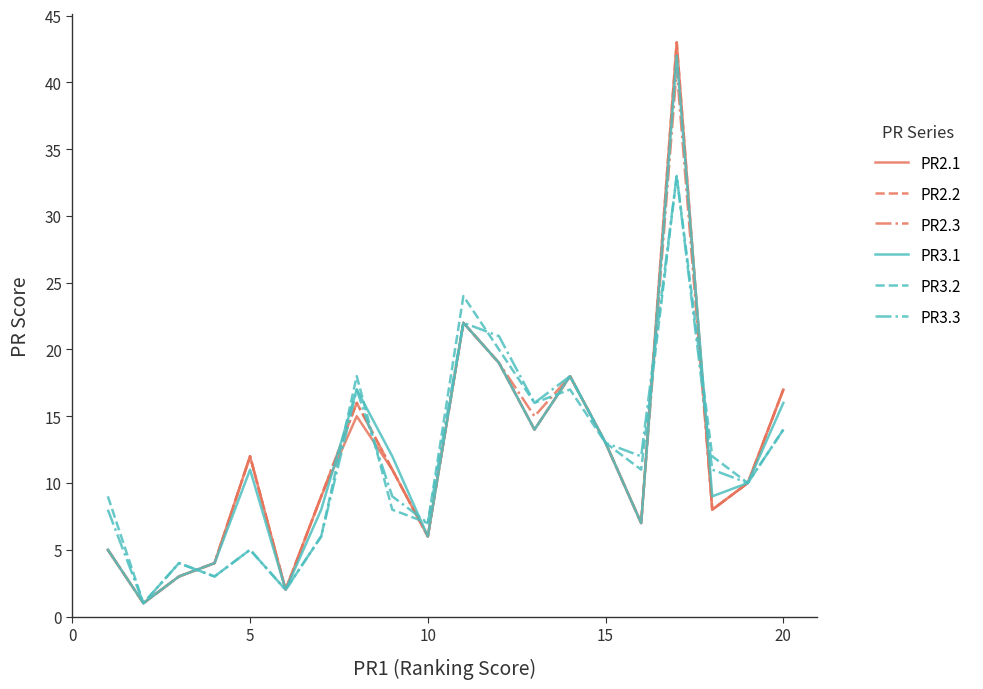

What is the maximum value shown in the chart?

43